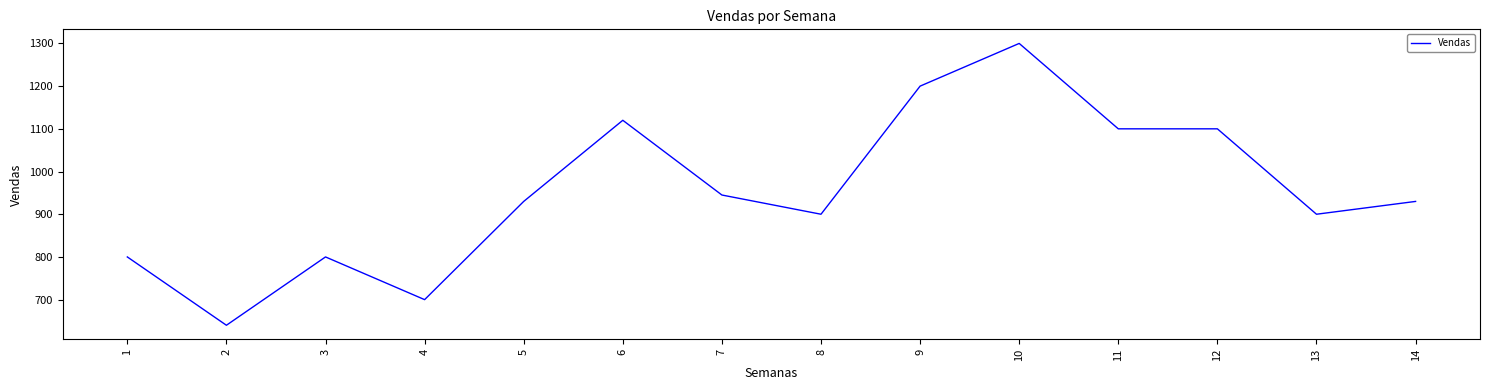

True or false: the data has more than 2 interior local peaks.

True